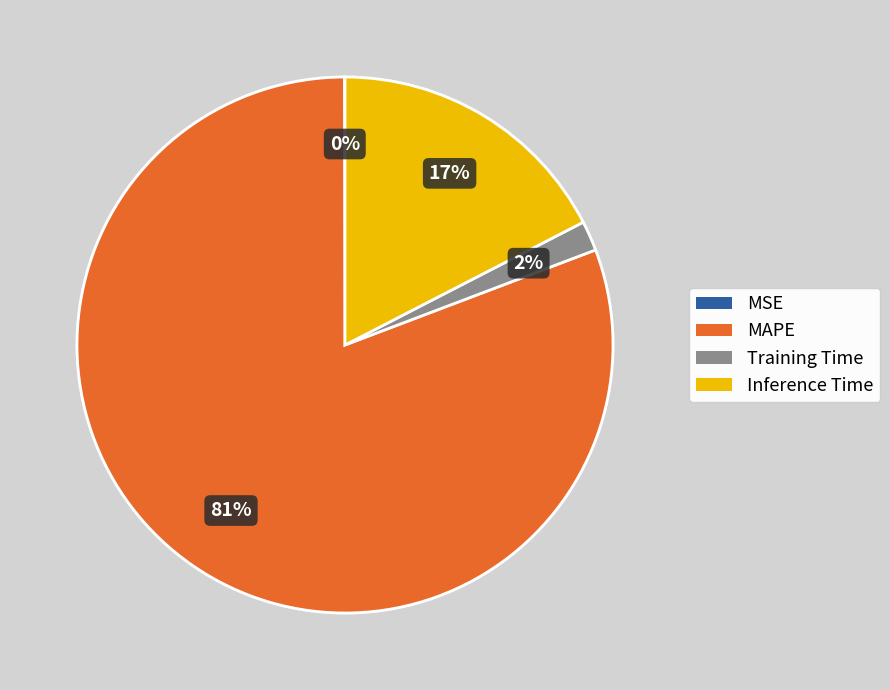

Is there a majority slice in this chart?

Yes